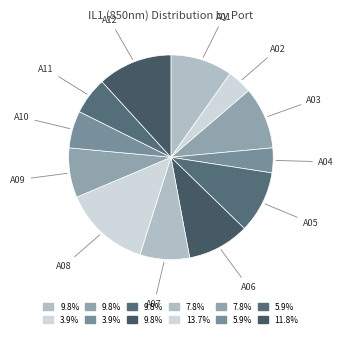

Between A03 and A12, which is larger?

A12